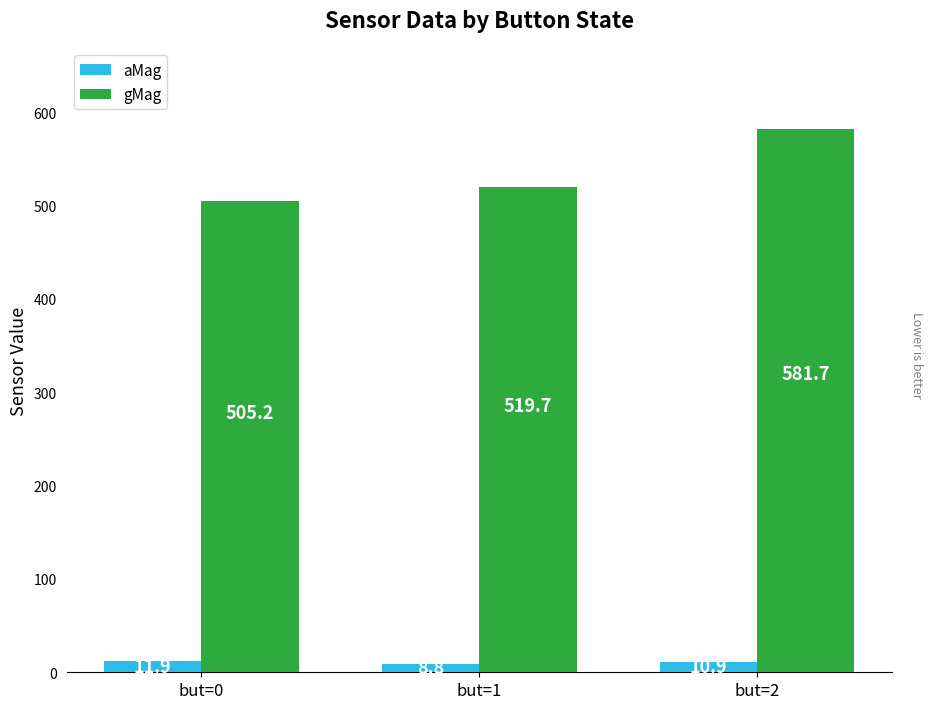

What is the highest value of the gMag series?

581.7